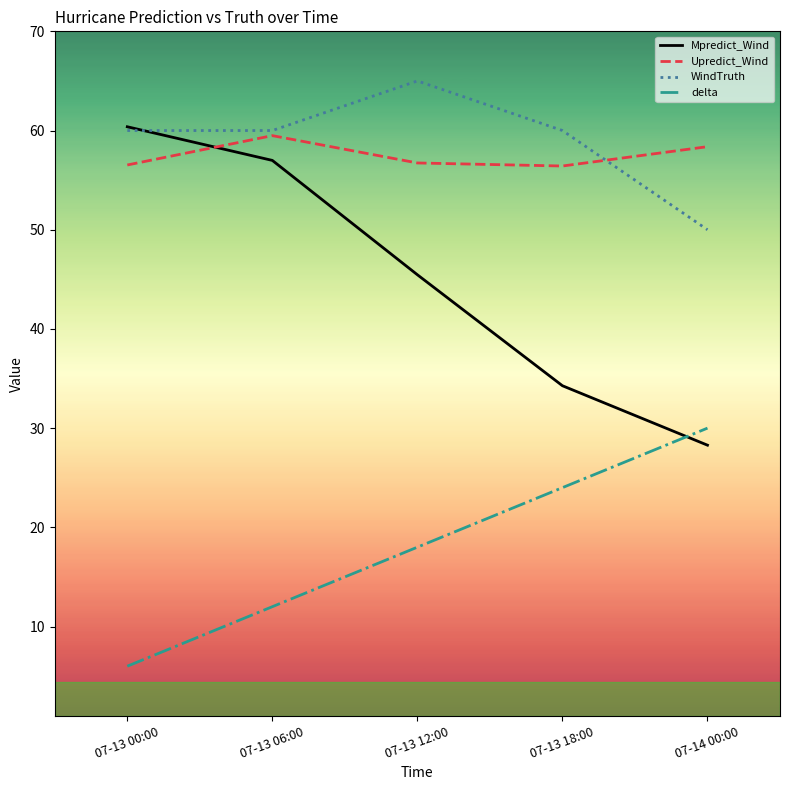

Rank the series by their maximum value, from highest to lowest.

WindTruth, Mpredict_Wind, Upredict_Wind, delta